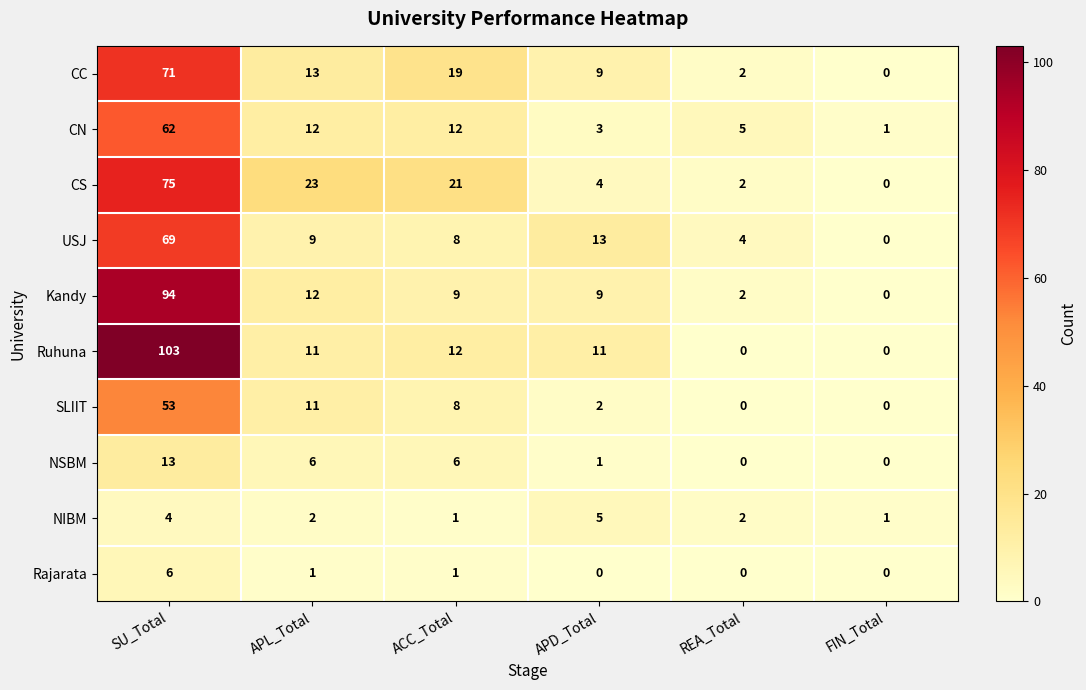

Is it true that Ruhuna equals 6 at APD_Total?

False